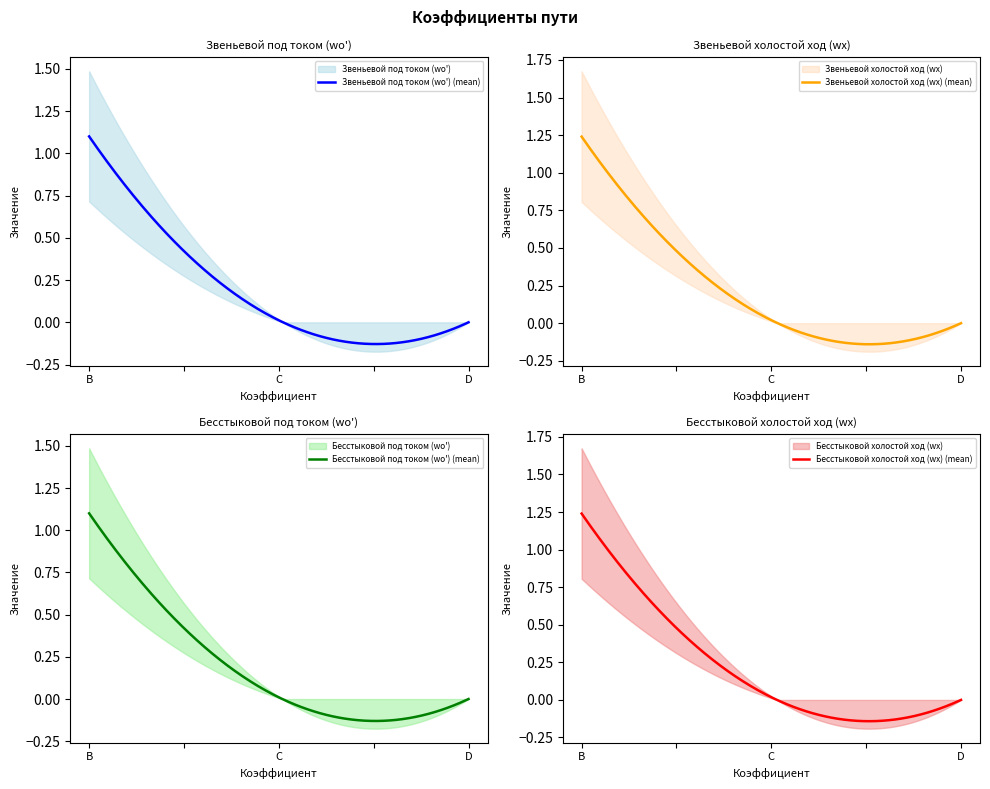

At which label is Бесстыковой холостой ход (wх) closest to 0?

D